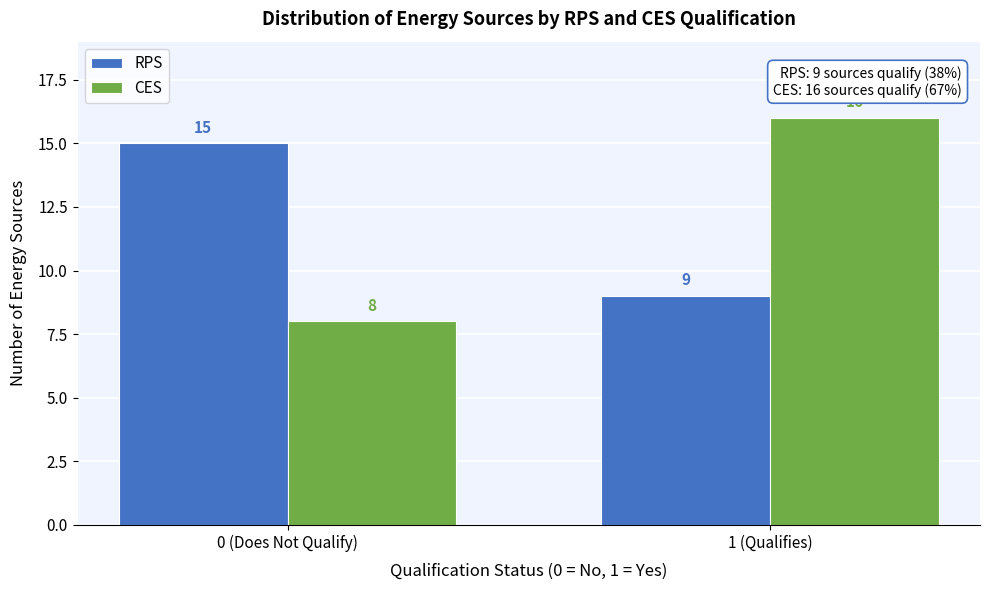

Reading left to right, list all the values displayed in this chart.

RPS: 0 (Does Not Qualify)=15	1 (Qualifies)=9
CES: 0 (Does Not Qualify)=8	1 (Qualifies)=16